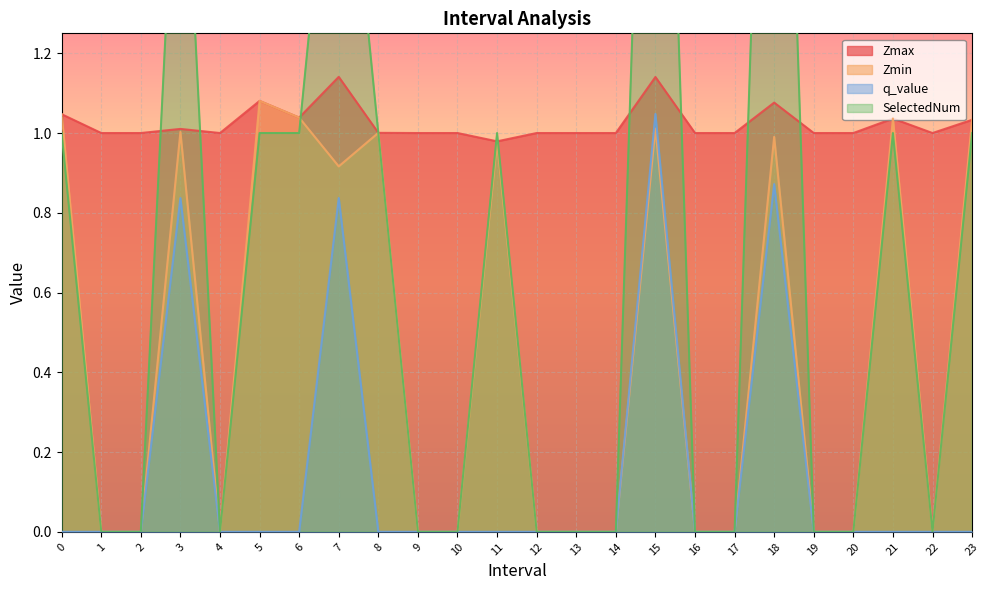

Where is the first local minimum for Zmax?

4